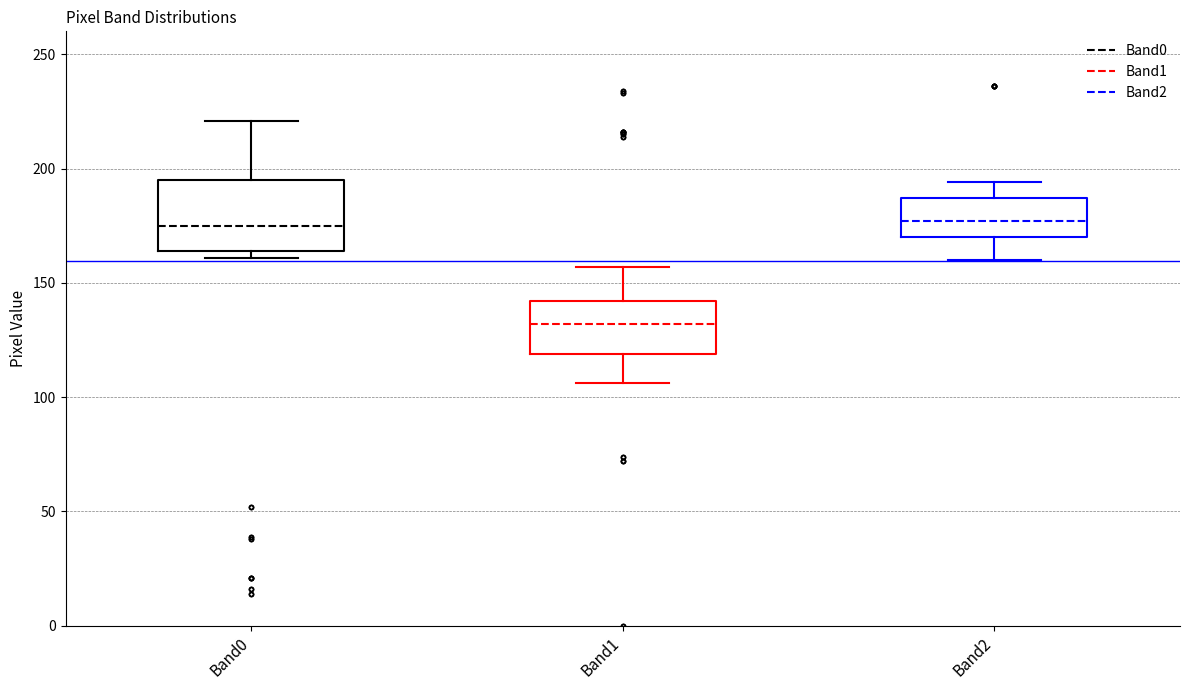

Reading left to right, read every box against the y-axis: the position of its median line, the range the box covers, and the ends of its whiskers. The values are not printed on the chart, so give them approximately, as read against the axis.

Band0: median 175, box 165 to 195, whiskers 160 to 220
Band1: median 130, box 120 to 140, whiskers 105 to 155
Band2: median 175, box 170 to 185, whiskers 160 to 195